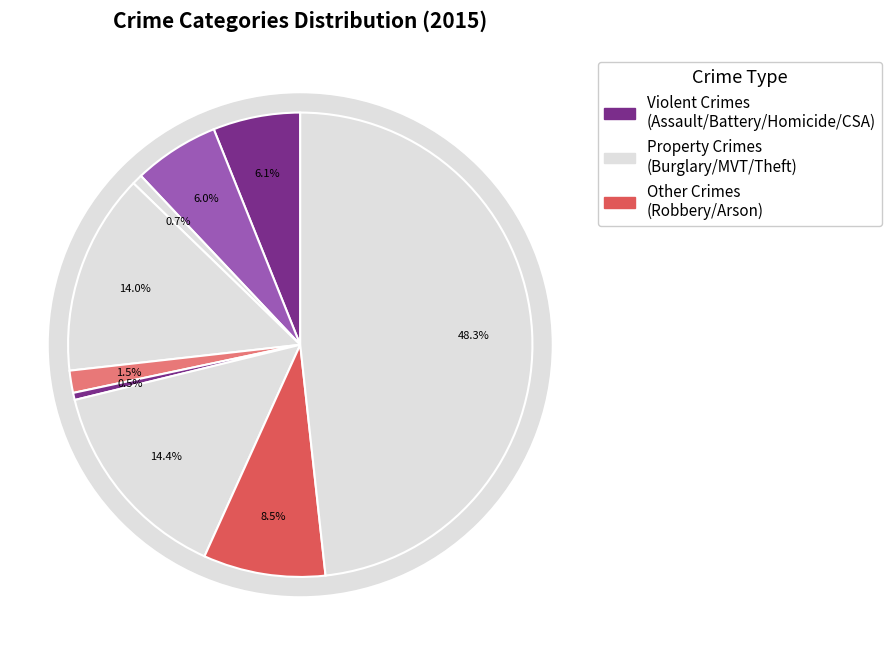

Is there any slice that represents more than half of the pie?

No